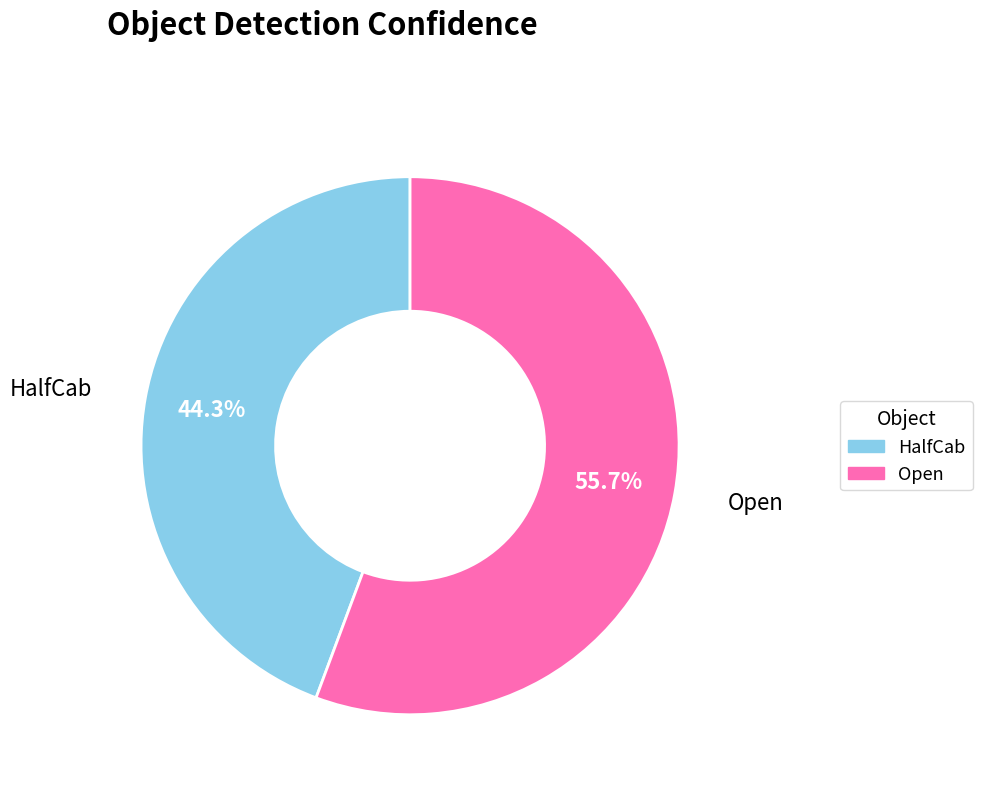

Count the number of slices in the pie.

2